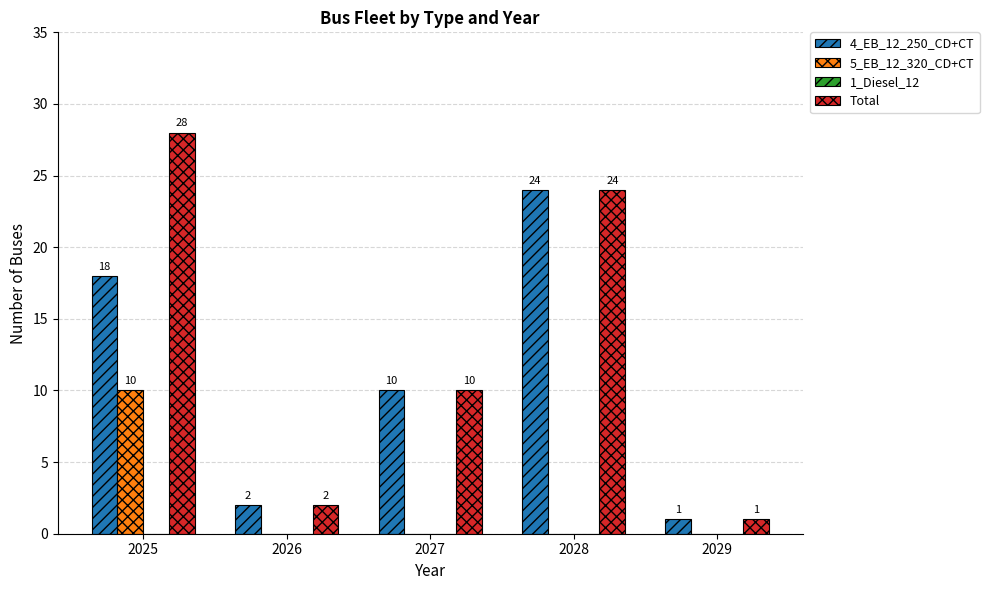

How many distinct data groups are displayed?

3